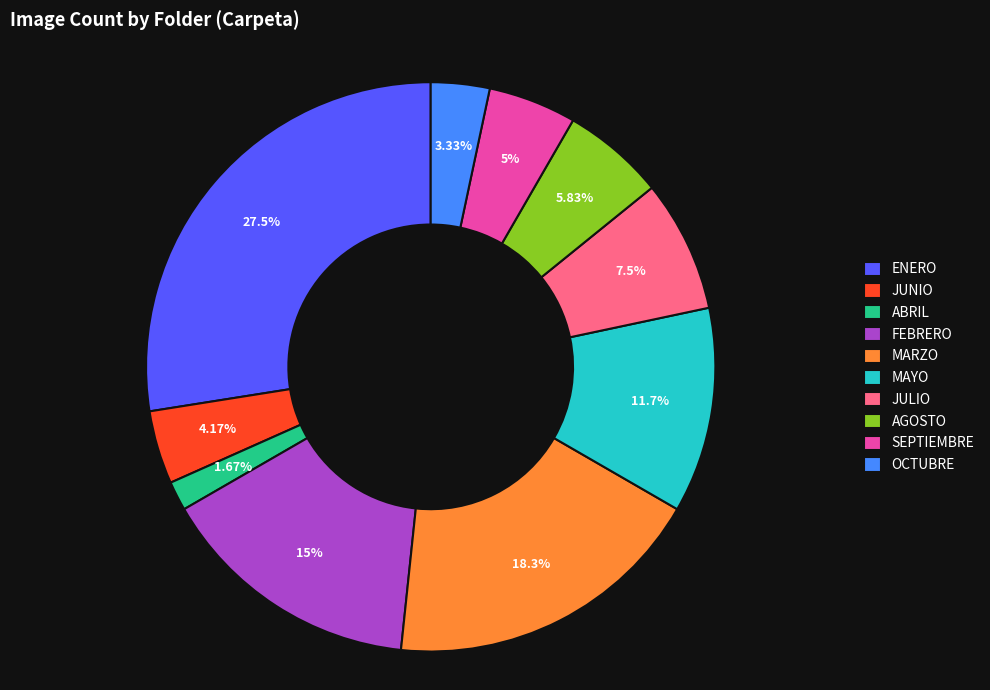

Does FEBRERO represent more than half of the total?

No